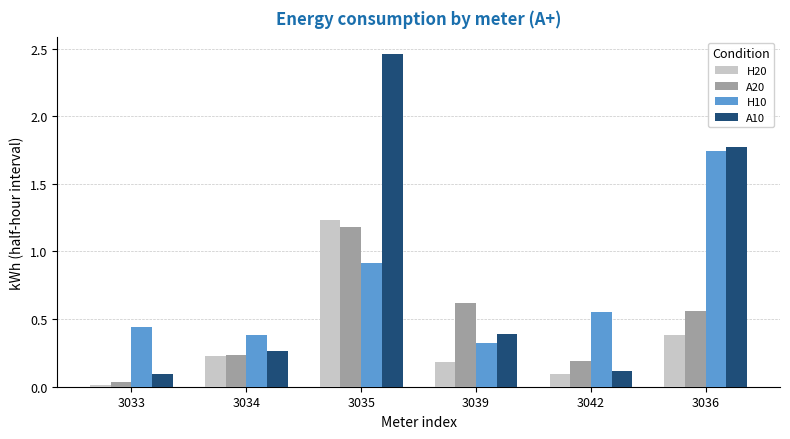

What are all the series names shown in the legend?

H20, A20, H10, A10